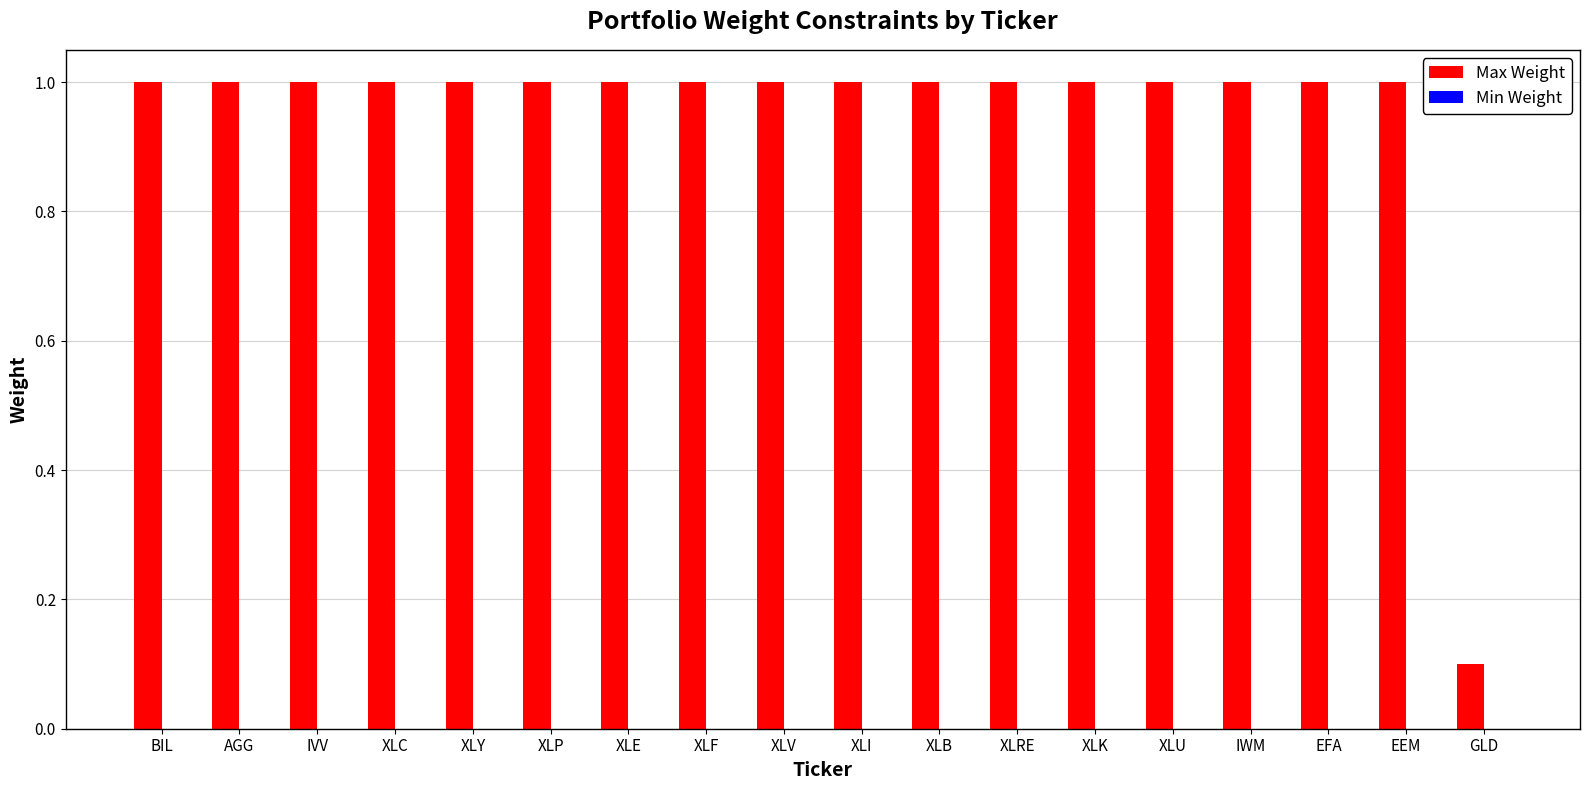

How many bars are there in total?

18